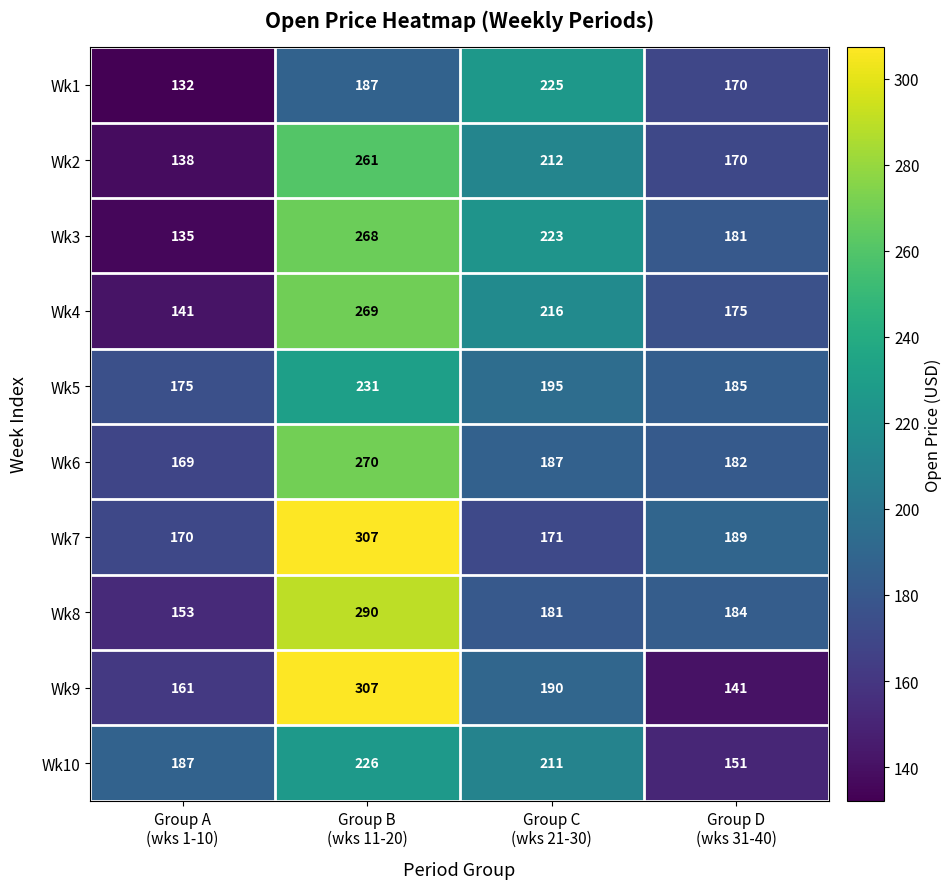

Which series has the widest spread of values?

Wk9